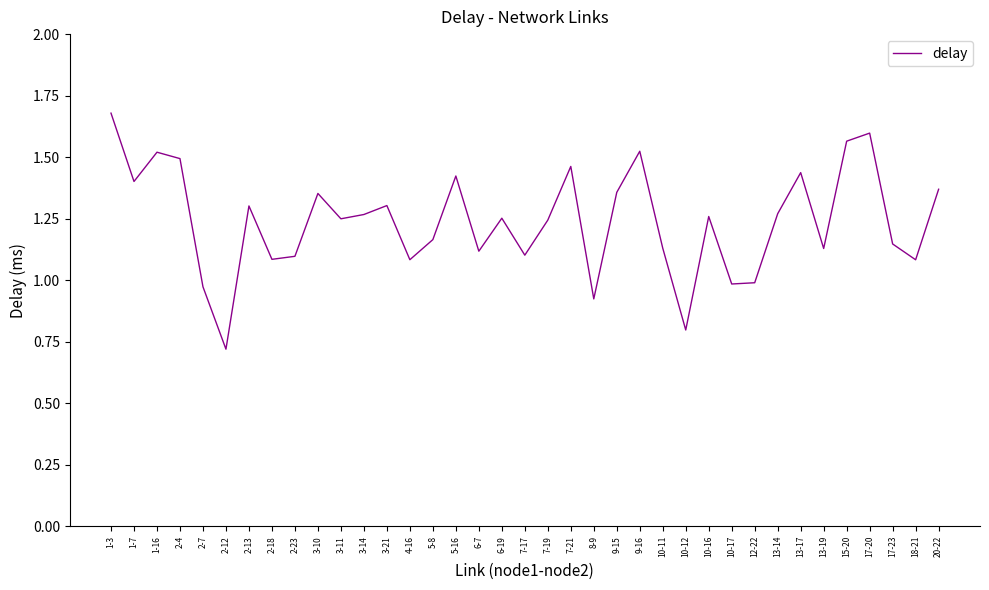

What is the difference between the values at 2-4 and 13-19?

0.4